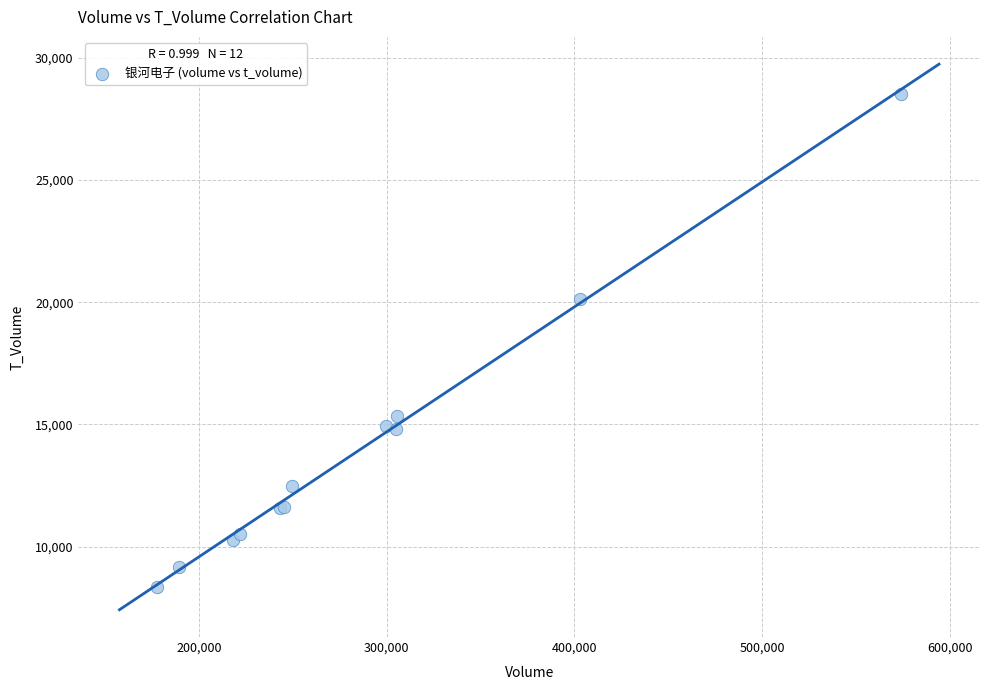

What Y value in the scatter plot is closest to 18444?

20111